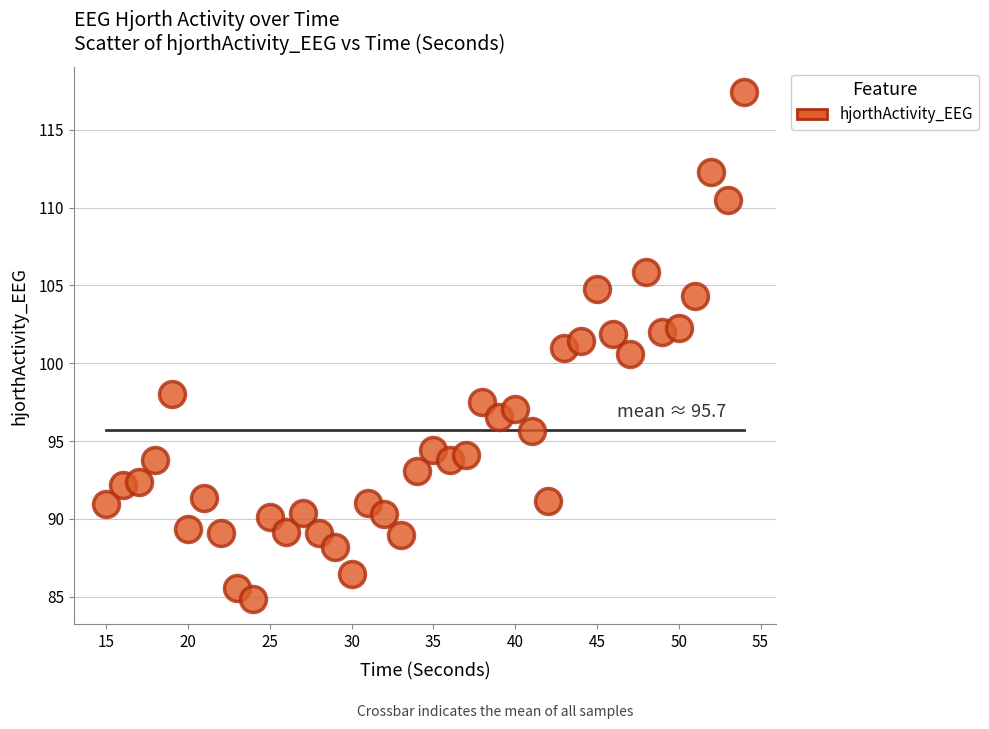

What is the range of X values (max minus min)?

39.0